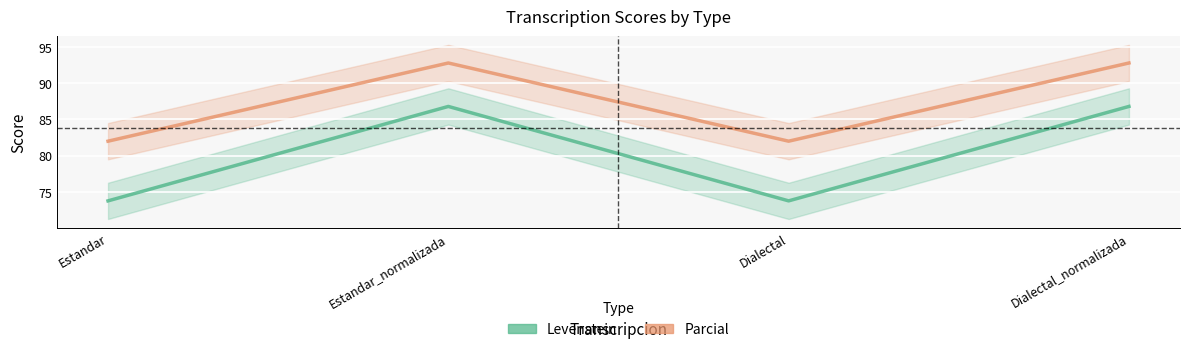

Where does the Levenstein series first go above 86?

Estandar_normalizada